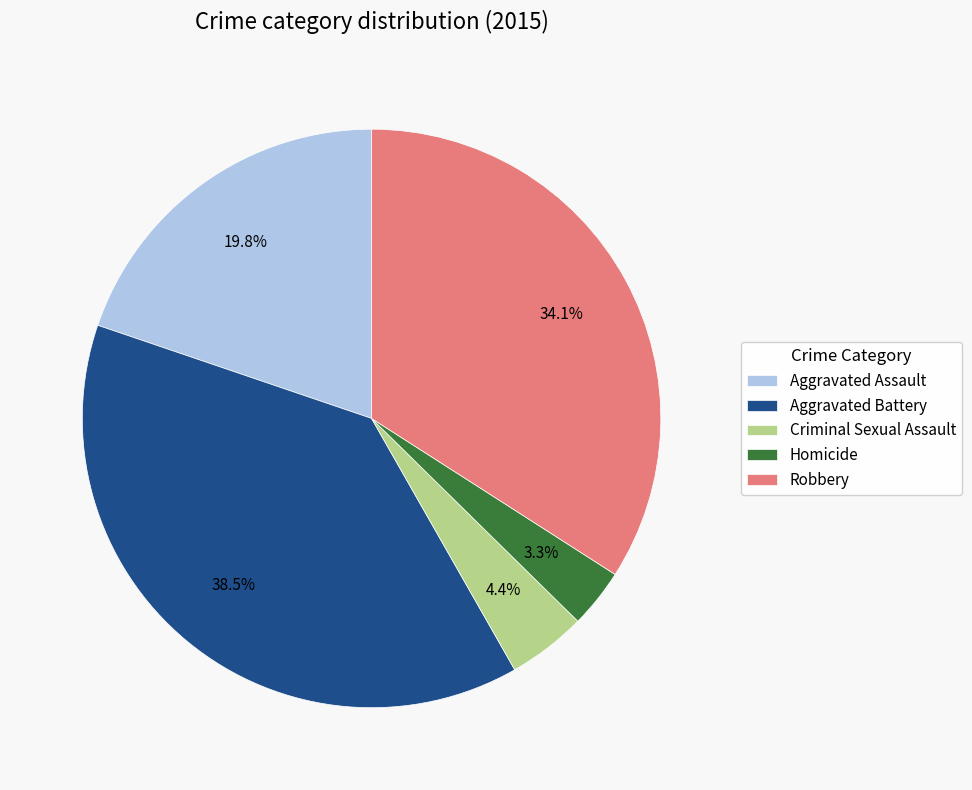

Combined, what portion of the pie is Aggravated Assault and Aggravated Battery?

58.2%